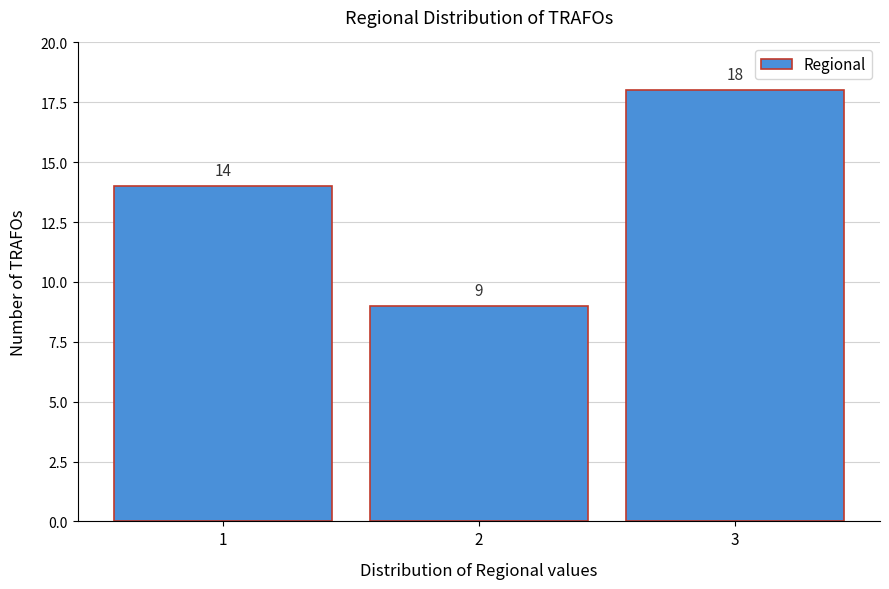

How tall is the bar that spans 1.5 to 2.5 on the x-axis?

9